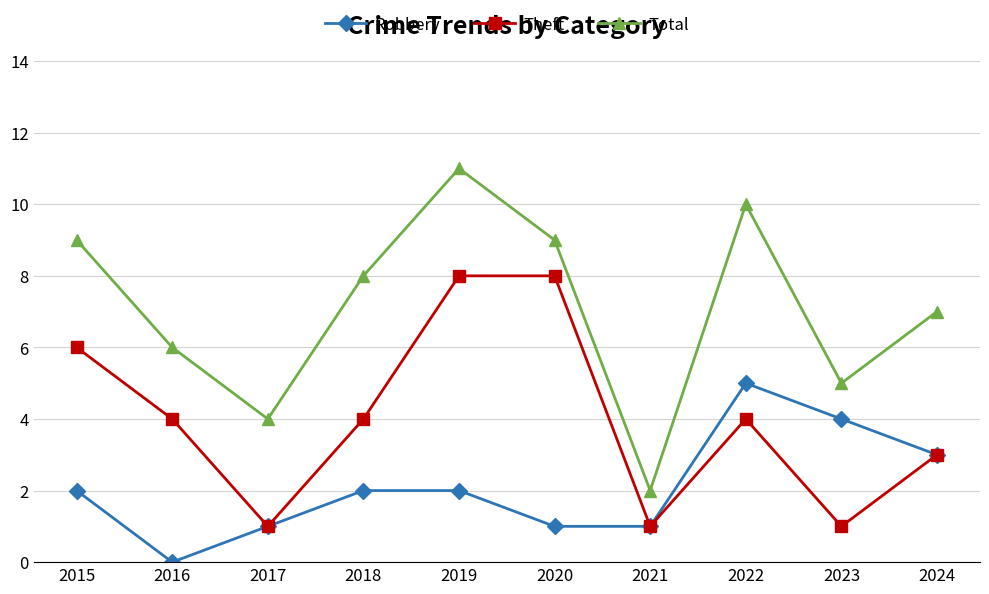

How many Total values are between 5 and 9?

6